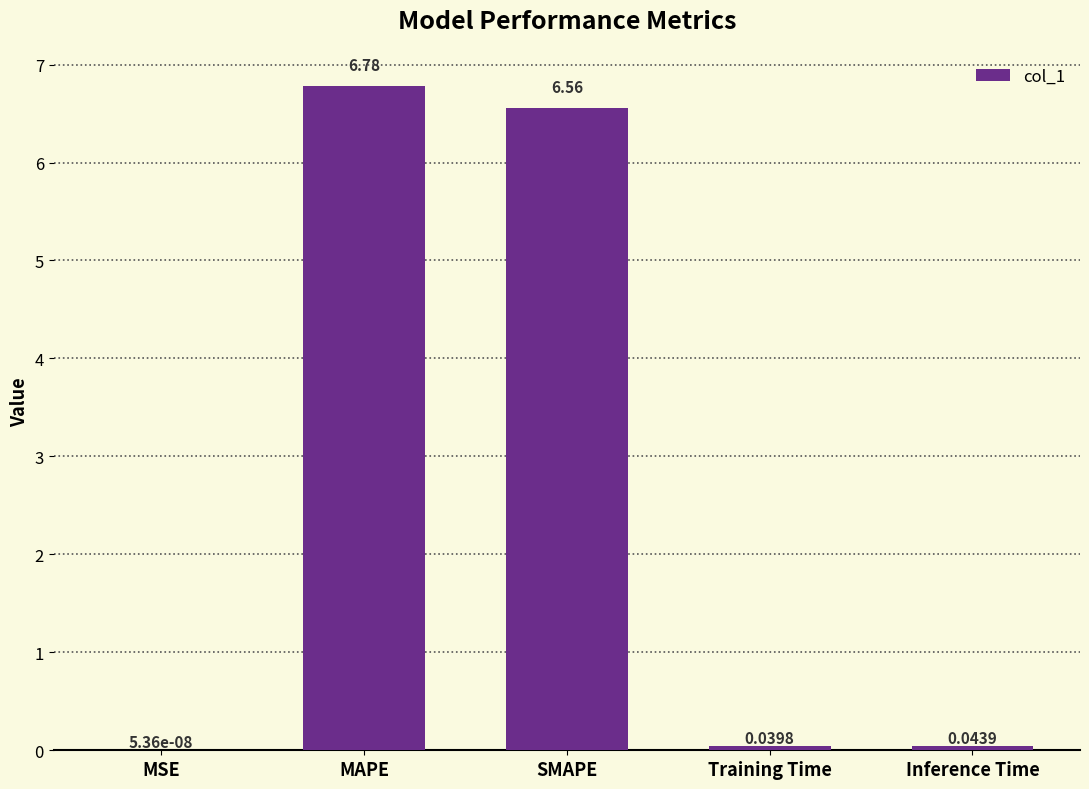

Between MAPE and SMAPE, which is larger?

MAPE